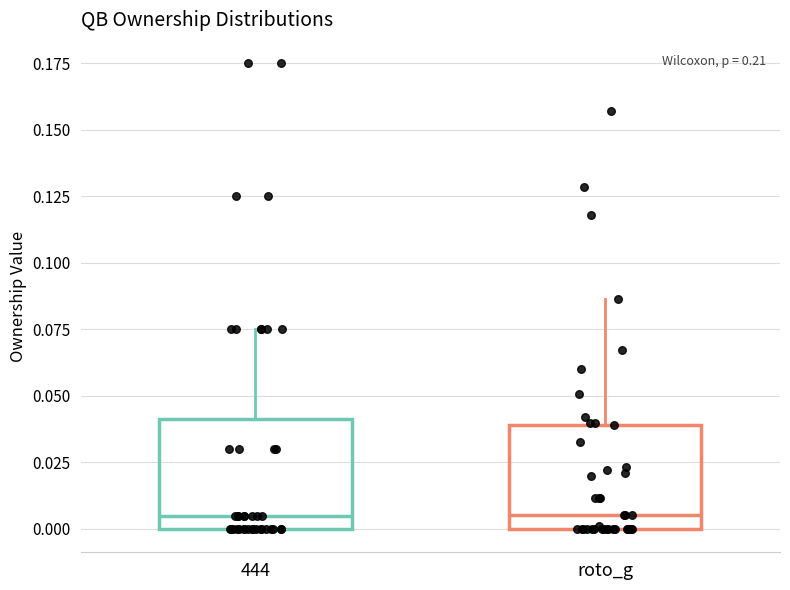

Where is the lower edge of the box for 444 on the y-axis? The values are not printed on the chart, so give them approximately, as read against the axis.

0.000